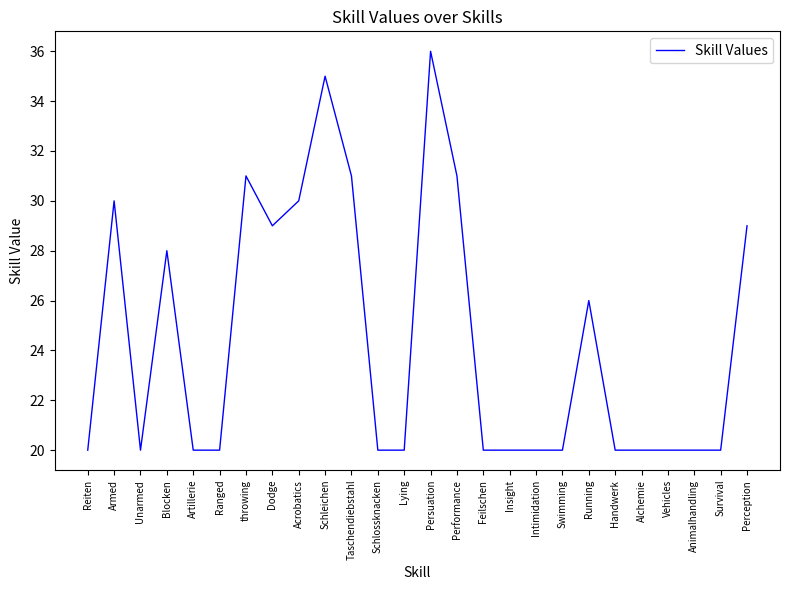

What position from the left is Artillerie?

5